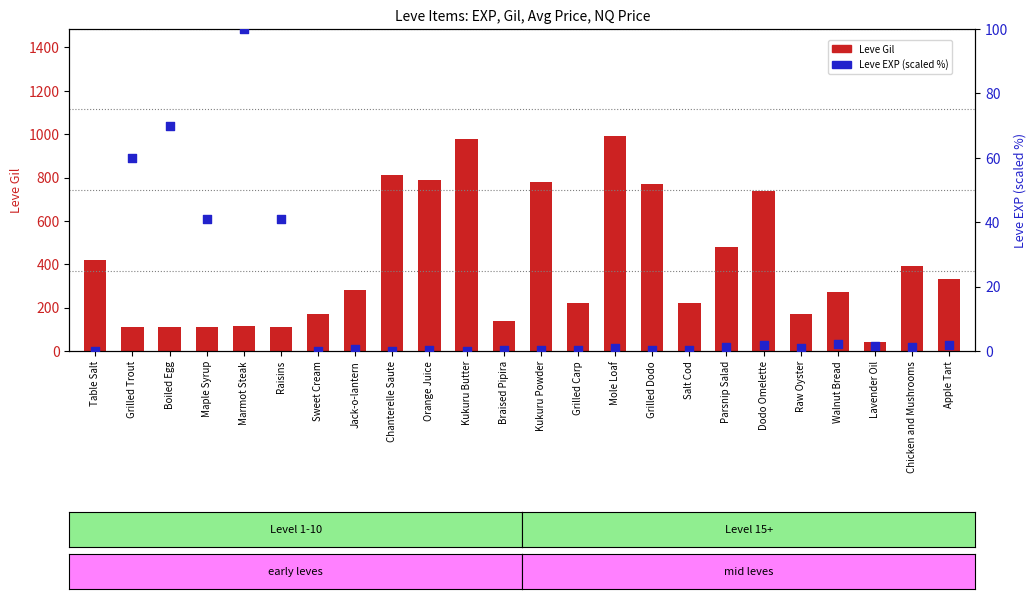

Which series has the largest total across all categories?

Leve Gil